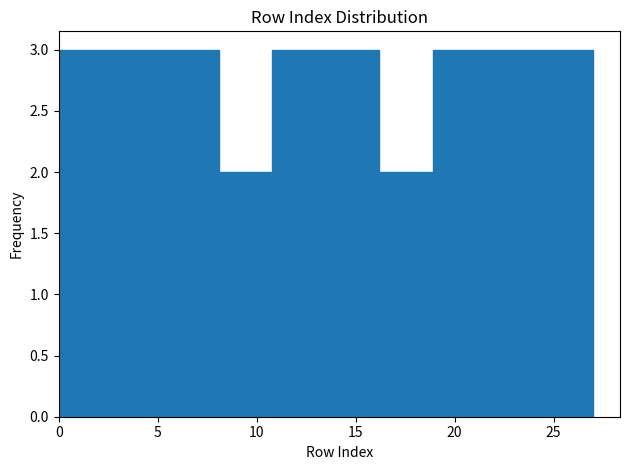

Reading left to right, transcribe this chart: for each bar, give the range it covers on the x-axis and its height. Neither the bar edges nor the heights are printed on the chart, so give them approximately, as read against the axes.

0.0 to 2.7: 3
2.7 to 5.4: 3
5.4 to 8.1: 3
8.1 to 10.8: 2
10.8 to 13.5: 3
13.5 to 16.2: 3
16.2 to 18.9: 2
18.9 to 21.6: 3
21.6 to 24.3: 3
24.3 to 27.0: 3